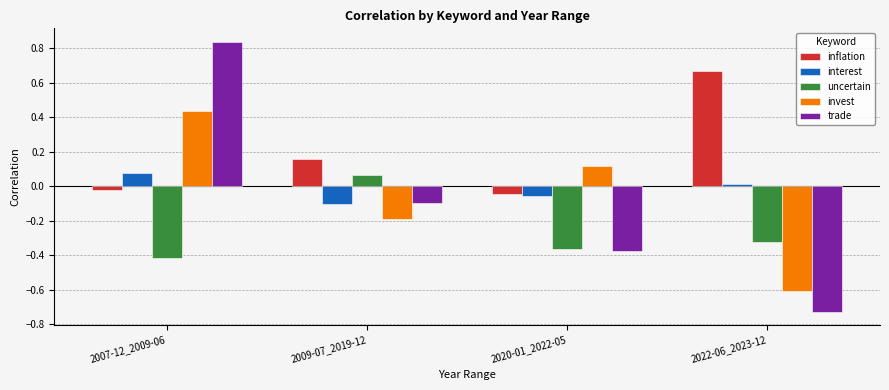

The inflation series shows 1.0 at 2022-06_2023-12. True or false?

False